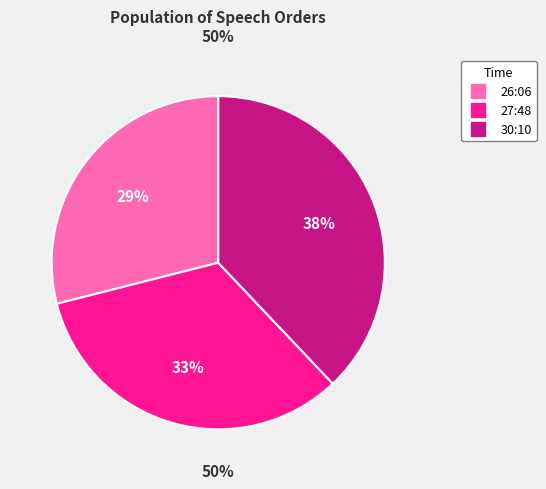

Rank the categories by value from highest to lowest.

30:10, 27:48, 26:06